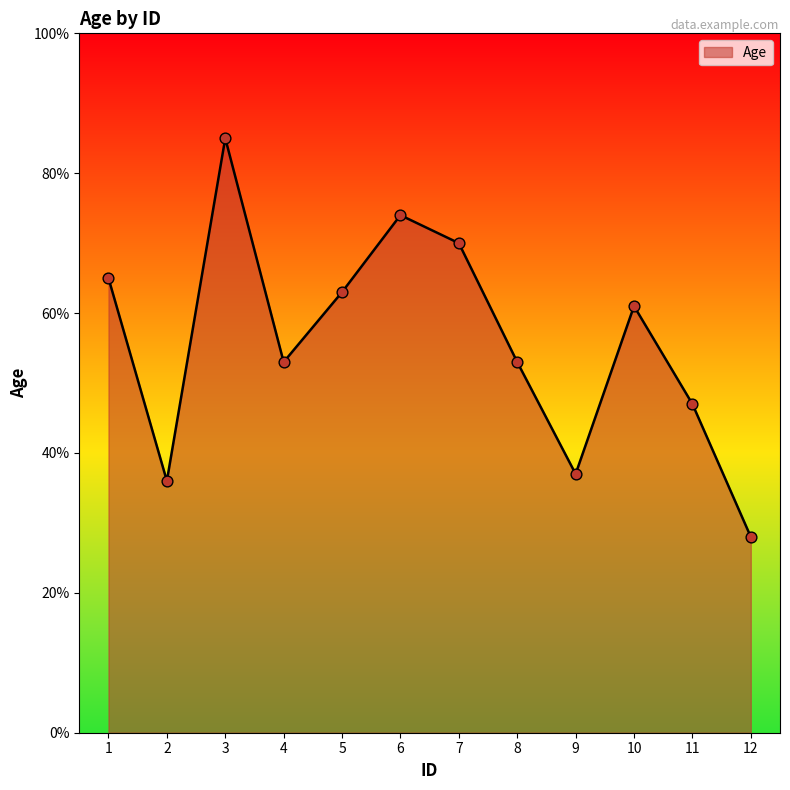

Which has a higher value, 10 or 6?

6